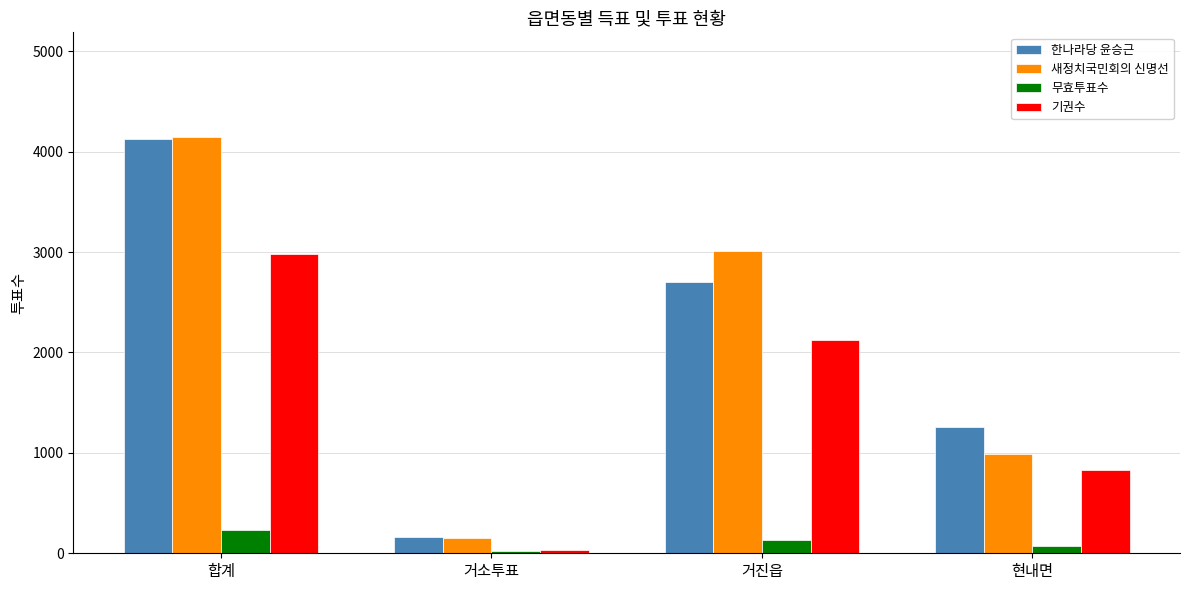

What is the approximate value of 기권수 at 합계?

2982